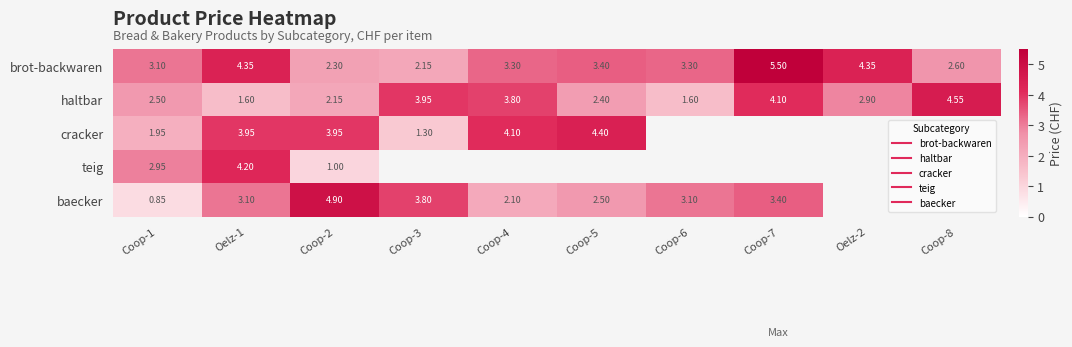

List the series in order of their overall mean, lowest first.

teig, cracker, baecker, haltbar, brot-backwaren